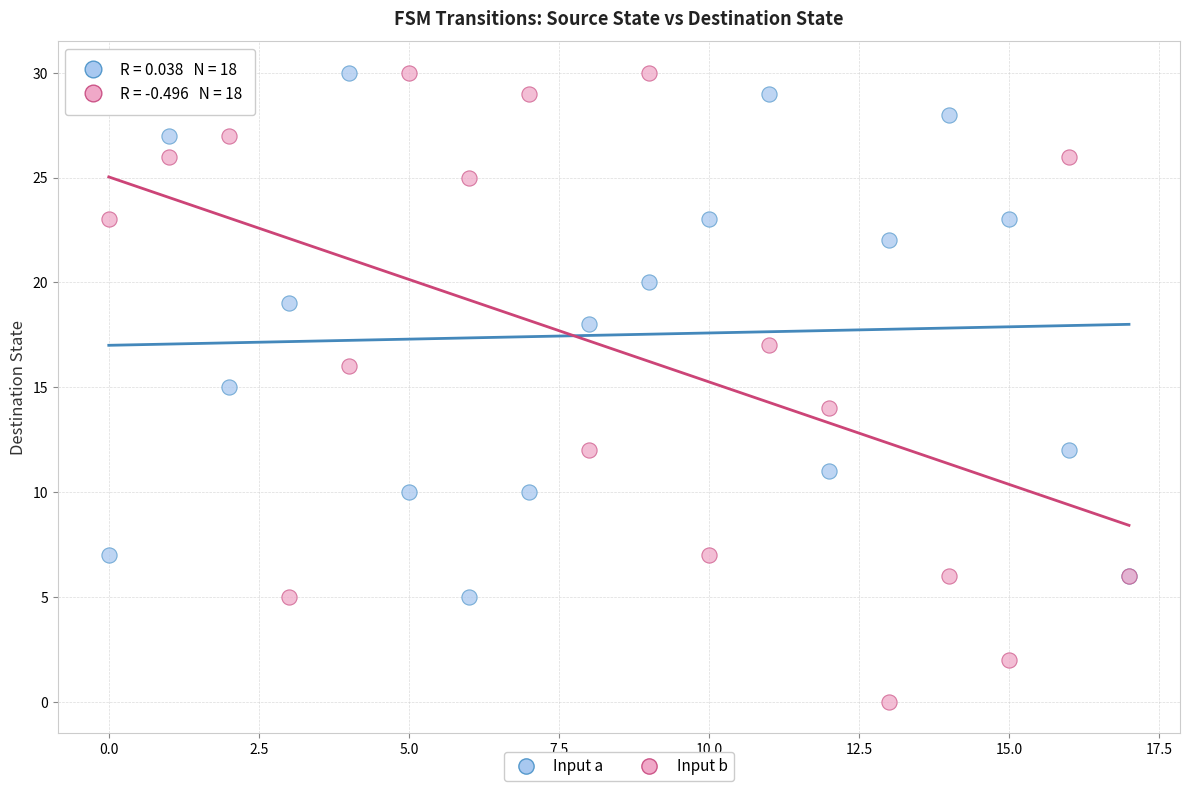

Which series has the largest Y range (max minus min)?

Input b